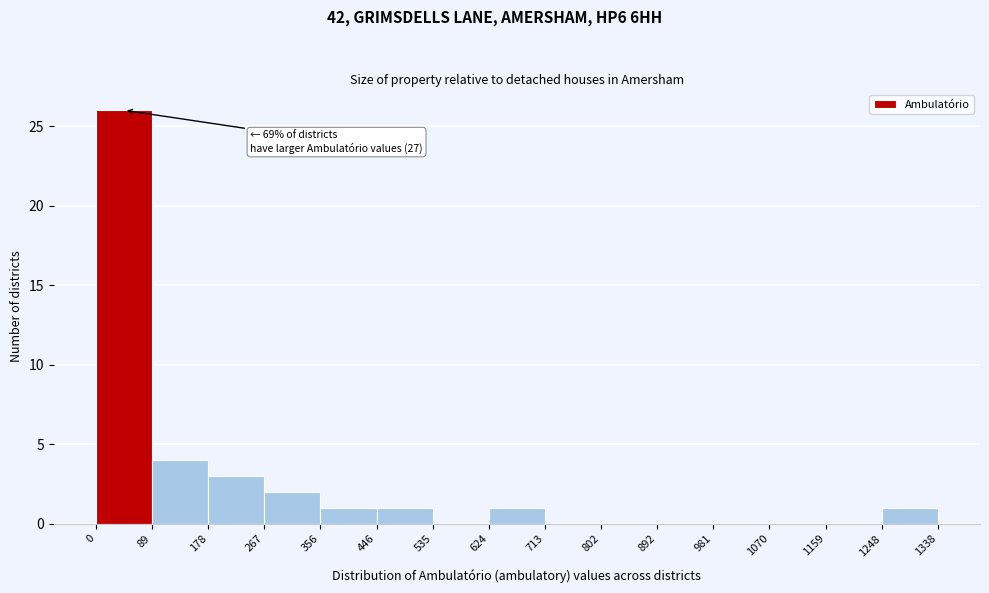

Over which range of the x-axis is the bar tallest?

0 to 89